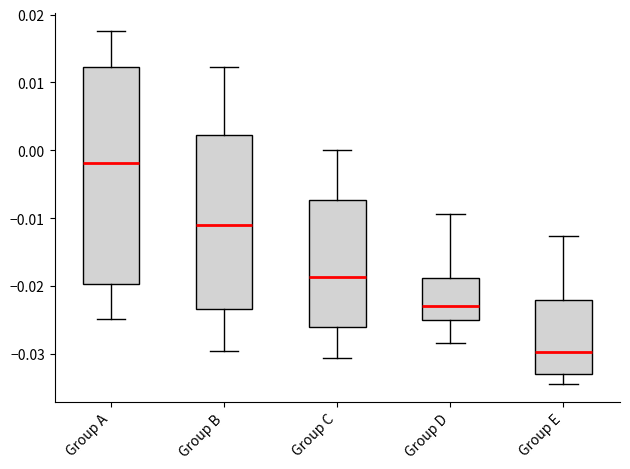

Comparing the boxes themselves (not the whiskers), which one is the tallest?

Group A